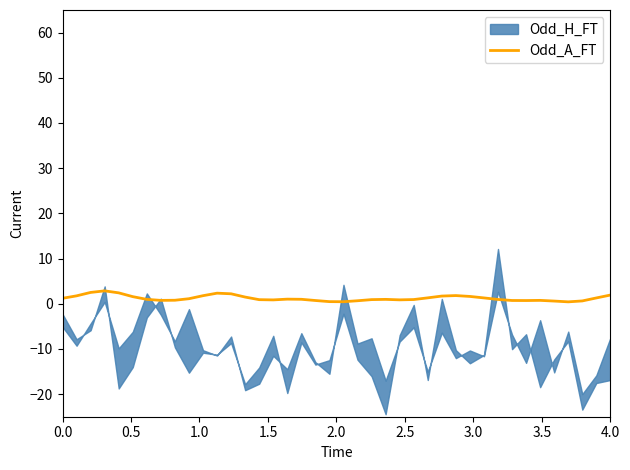

What is the maximum value for Odd_A_FT?

2.9